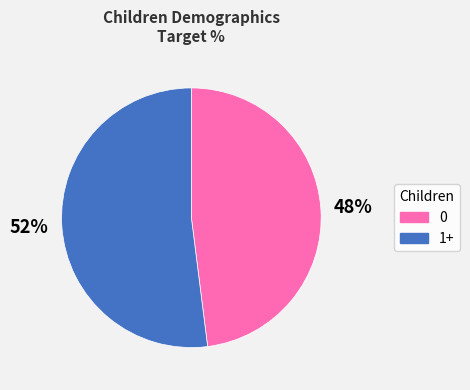

Count the number of slices in the pie.

2